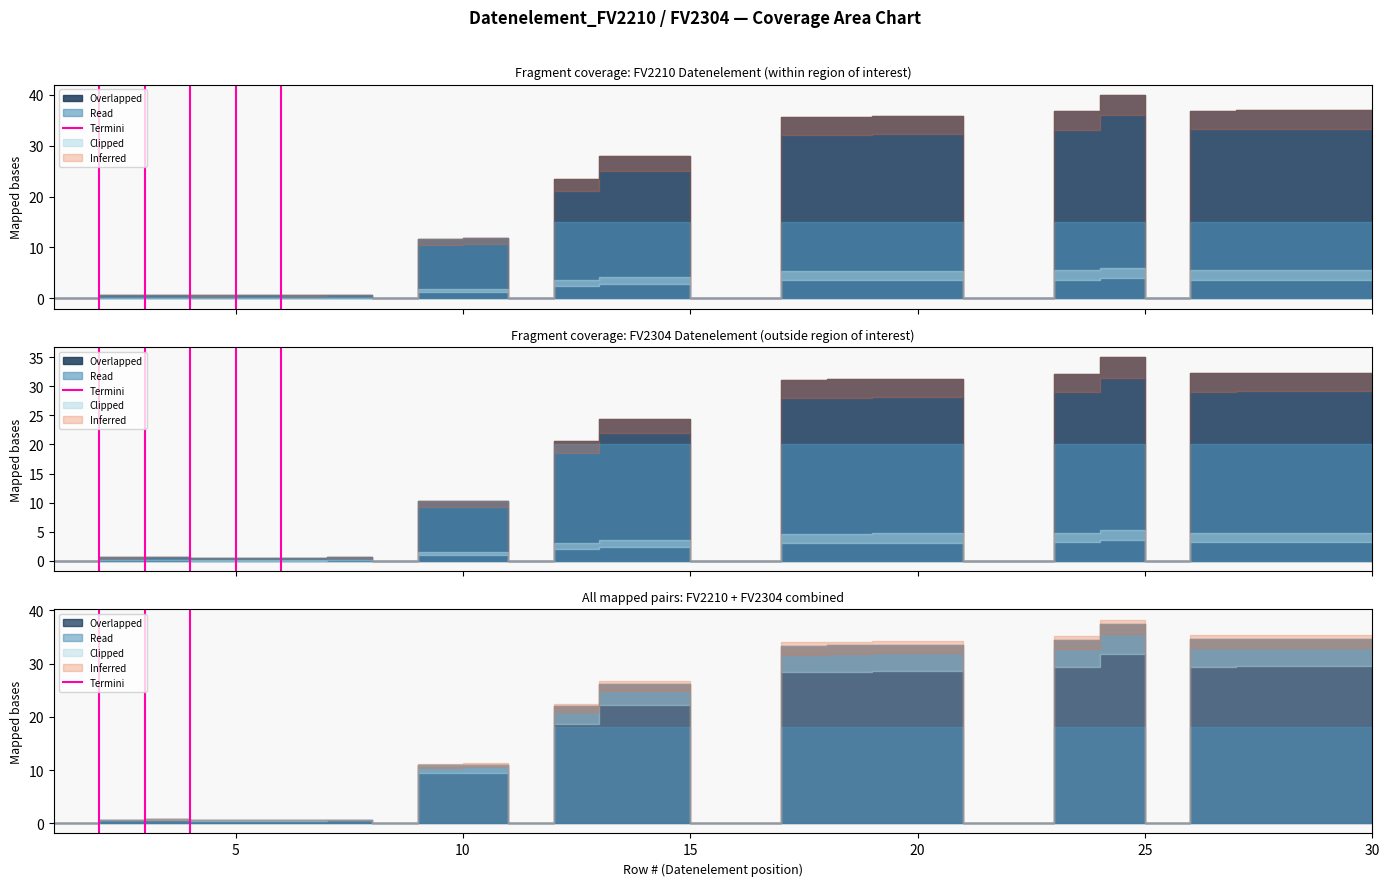

The value at 5 is 2. True or false?

False